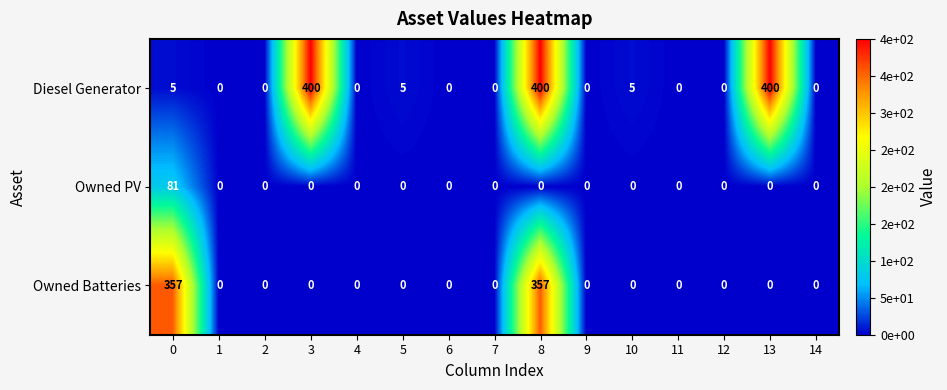

Rank the series by their maximum value, from highest to lowest.

Diesel Generator, Owned Batteries, Owned PV